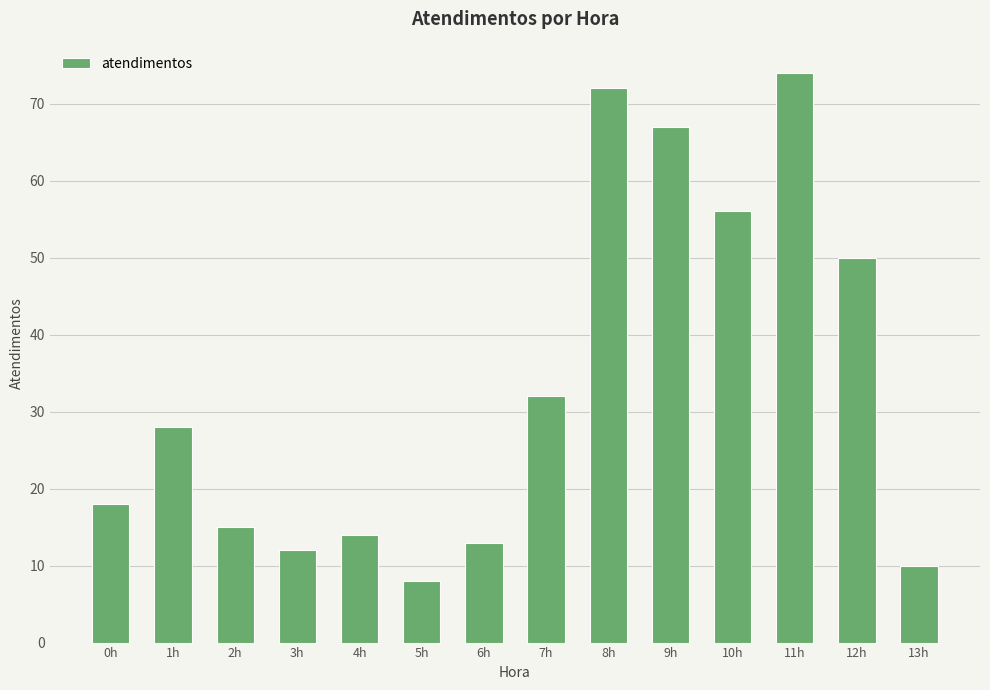

What is the sum of all values?

469